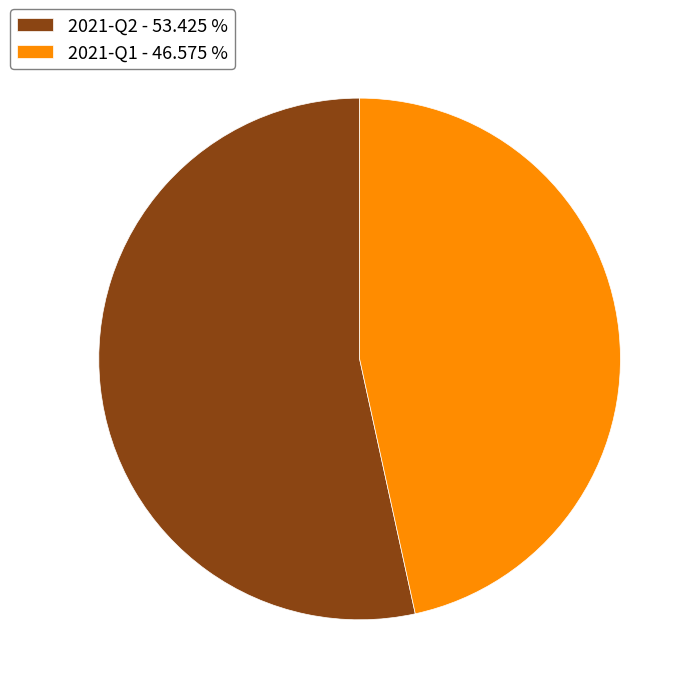

Is the sum of 2021-Q2 - 53.425 % and 2021-Q1 - 46.575 % greater than half?

Yes